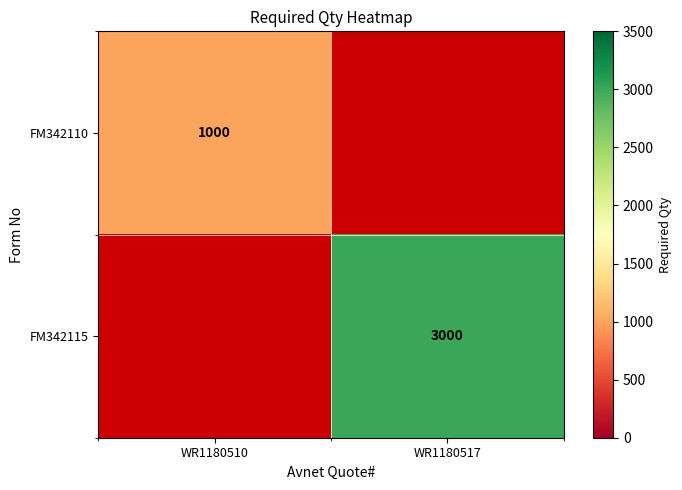

The FM342115 series shows 3000 at WR1180517. True or false?

True